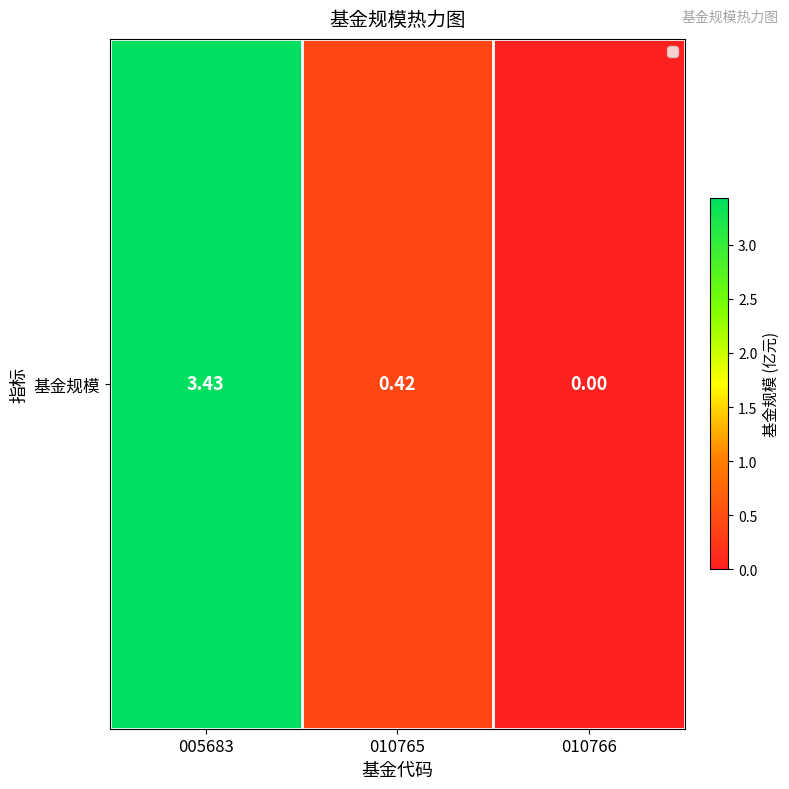

What is the ratio of the value at 010765 to the value at 005683?

0.1